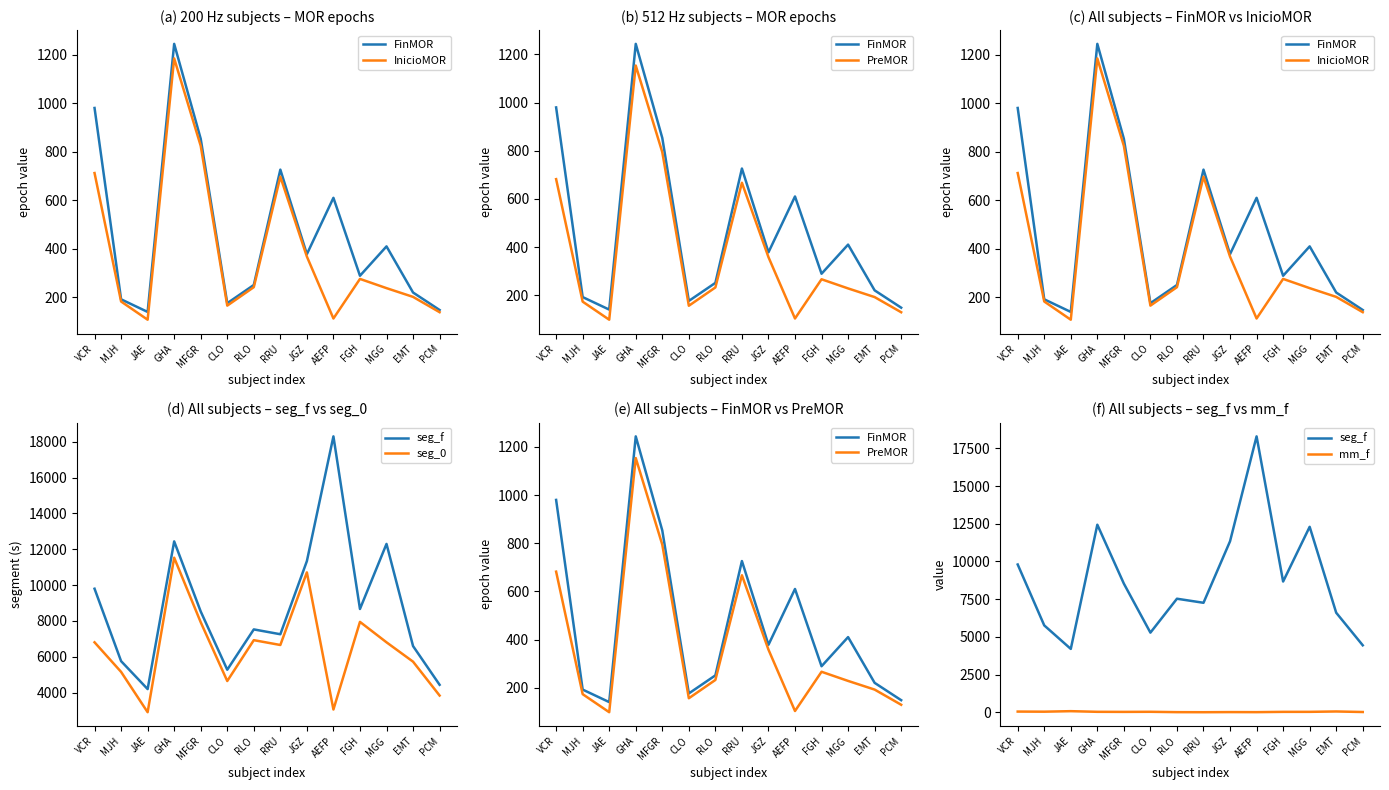

List the series in order of their peak value, lowest first.

mm_f, PreMOR, InicioMOR, FinMOR, seg_0, seg_f